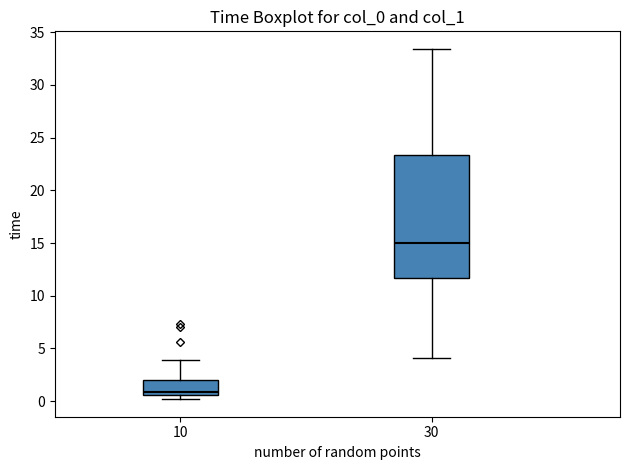

Reading left to right, read every box against the y-axis: the position of its median line, the range the box covers, and the ends of its whiskers. The values are not printed on the chart, so give them approximately, as read against the axis.

10: median 1.0, box 0.5 to 2.0, whiskers 0.0 to 4.0
30: median 15.0, box 11.5 to 23.5, whiskers 4.0 to 33.5